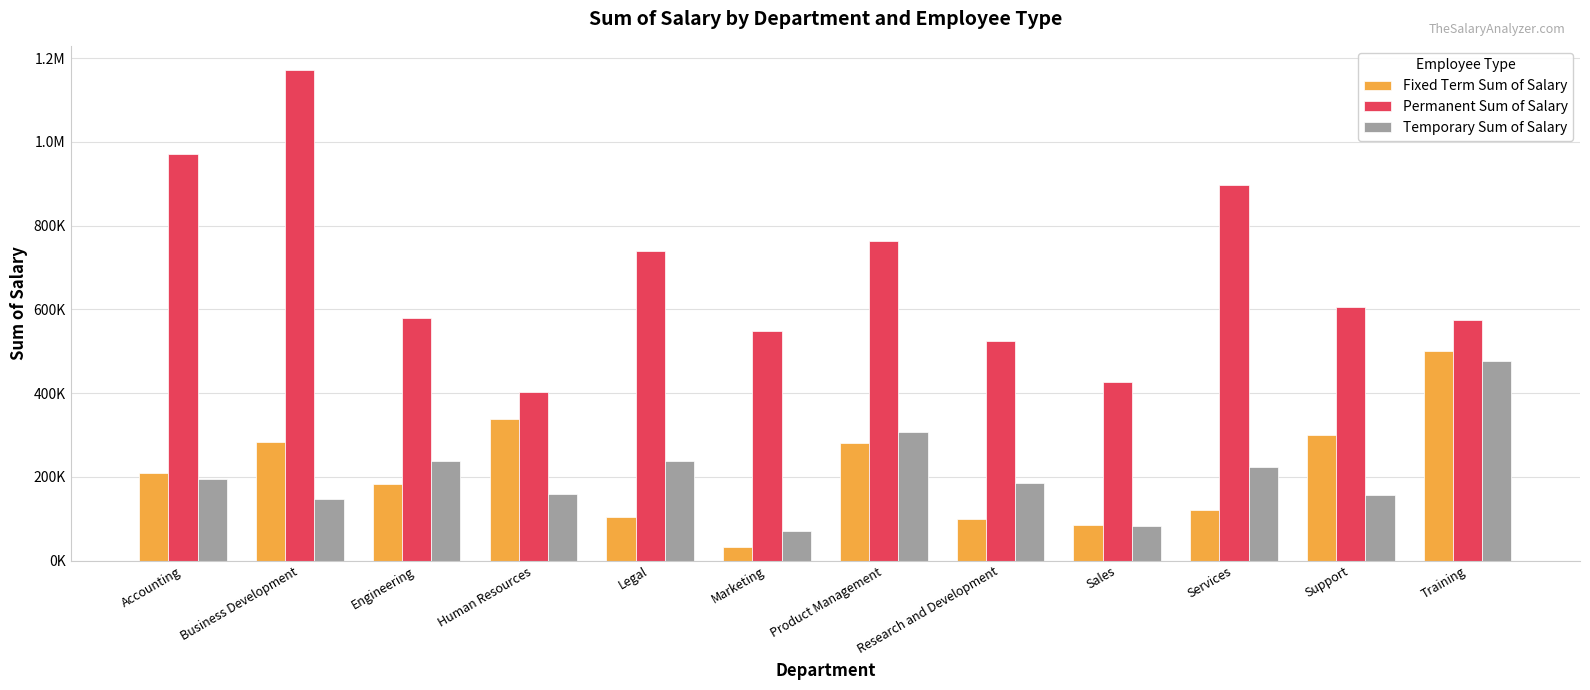

What are all the series names shown in the legend?

Fixed Term Sum of Salary, Permanent Sum of Salary, Temporary Sum of Salary